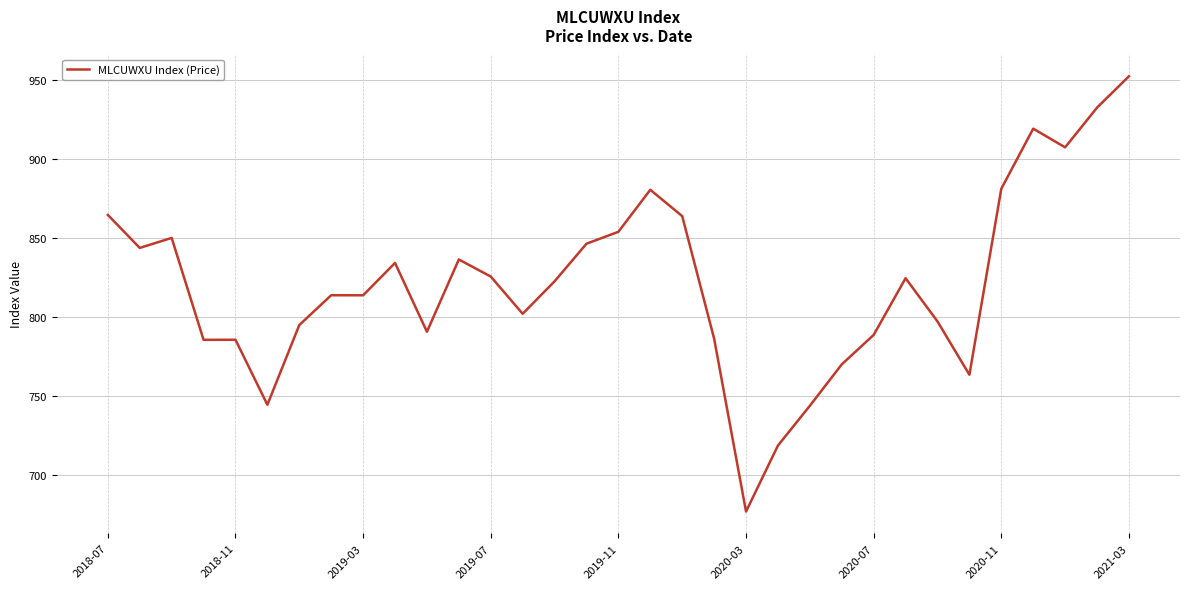

How many lines are shown in the chart?

1